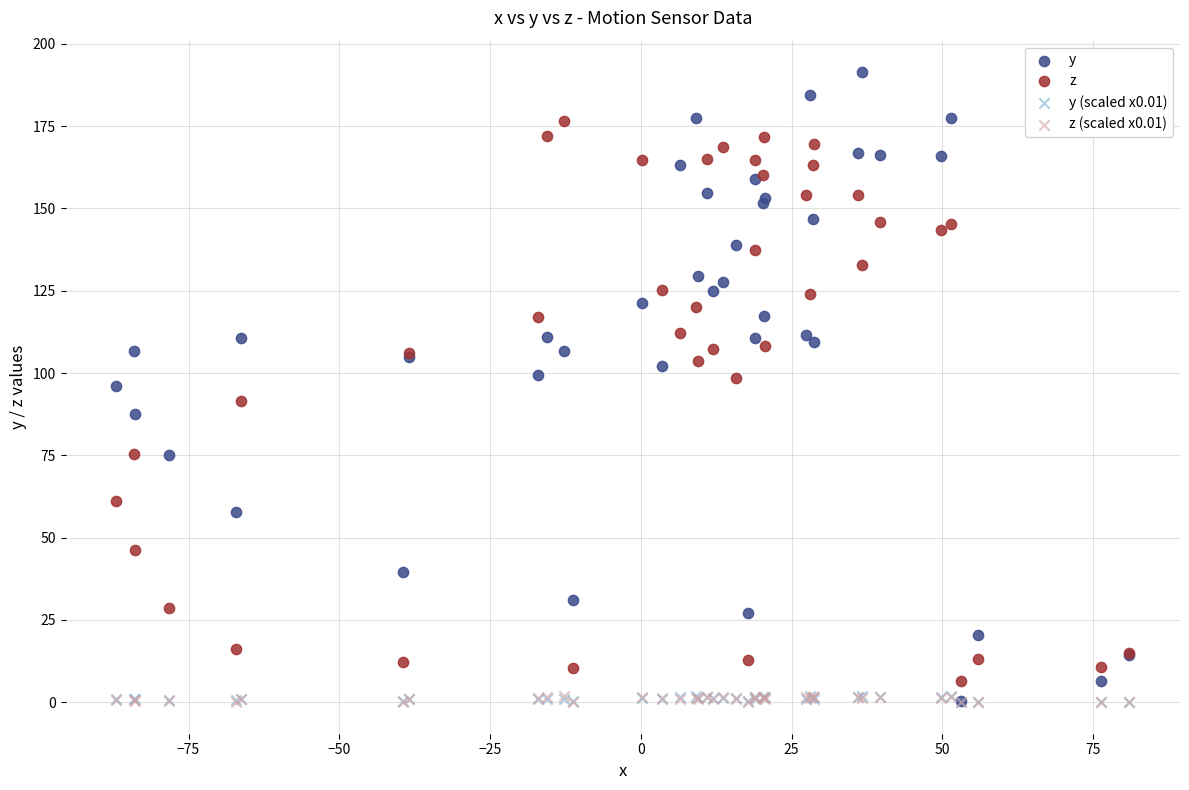

What are all the series names shown in the legend?

y, z, y (scaled x0.01), z (scaled x0.01)